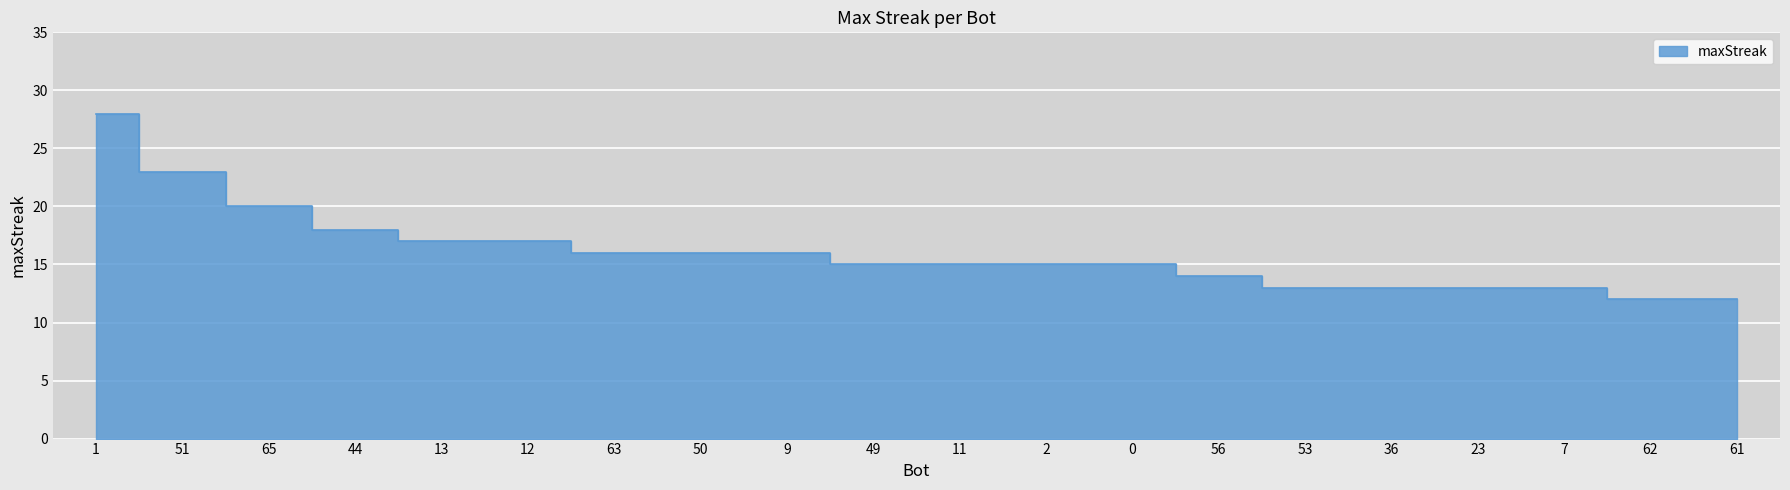

Reading left to right, transcribe all the data shown in this chart.

1=28	51=23	65=20	44=18	13=17	12=17	63=16	50=16	9=16	49=15	11=15	2=15	0=15	56=14	53=13	36=13	23=13	7=13	62=12	61=12